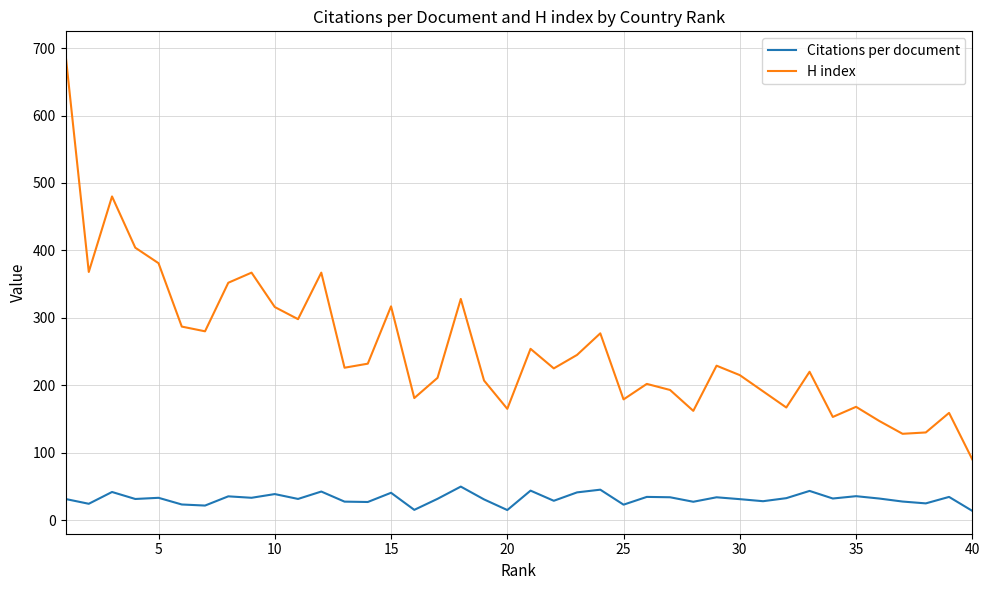

What is the maximum value for H index?

691.0